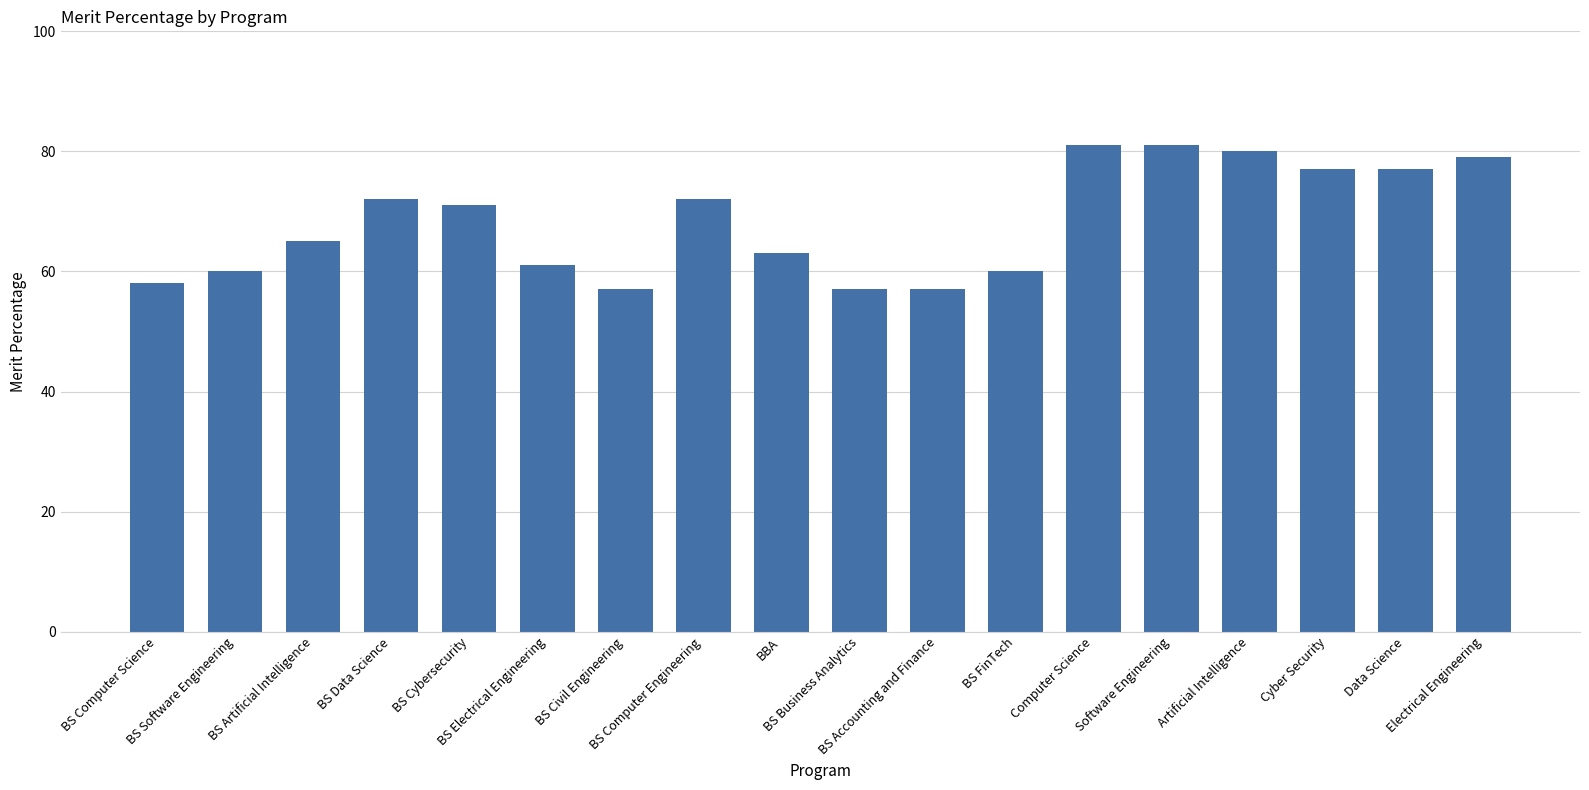

Reading left to right, list all the values displayed in this chart.

58	60	65	72	71	61	57	72	63	57	57	60	81	81	80	77	77	79